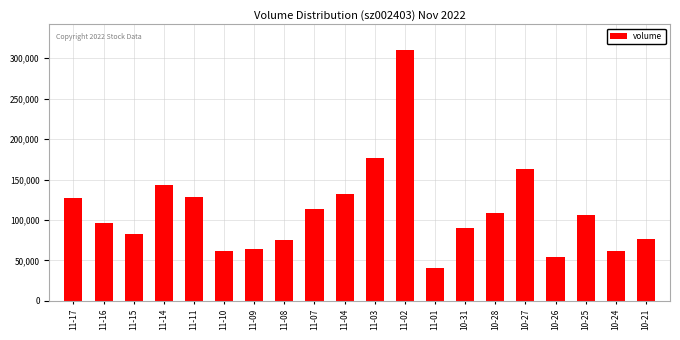

What is the greatest value displayed?

310871